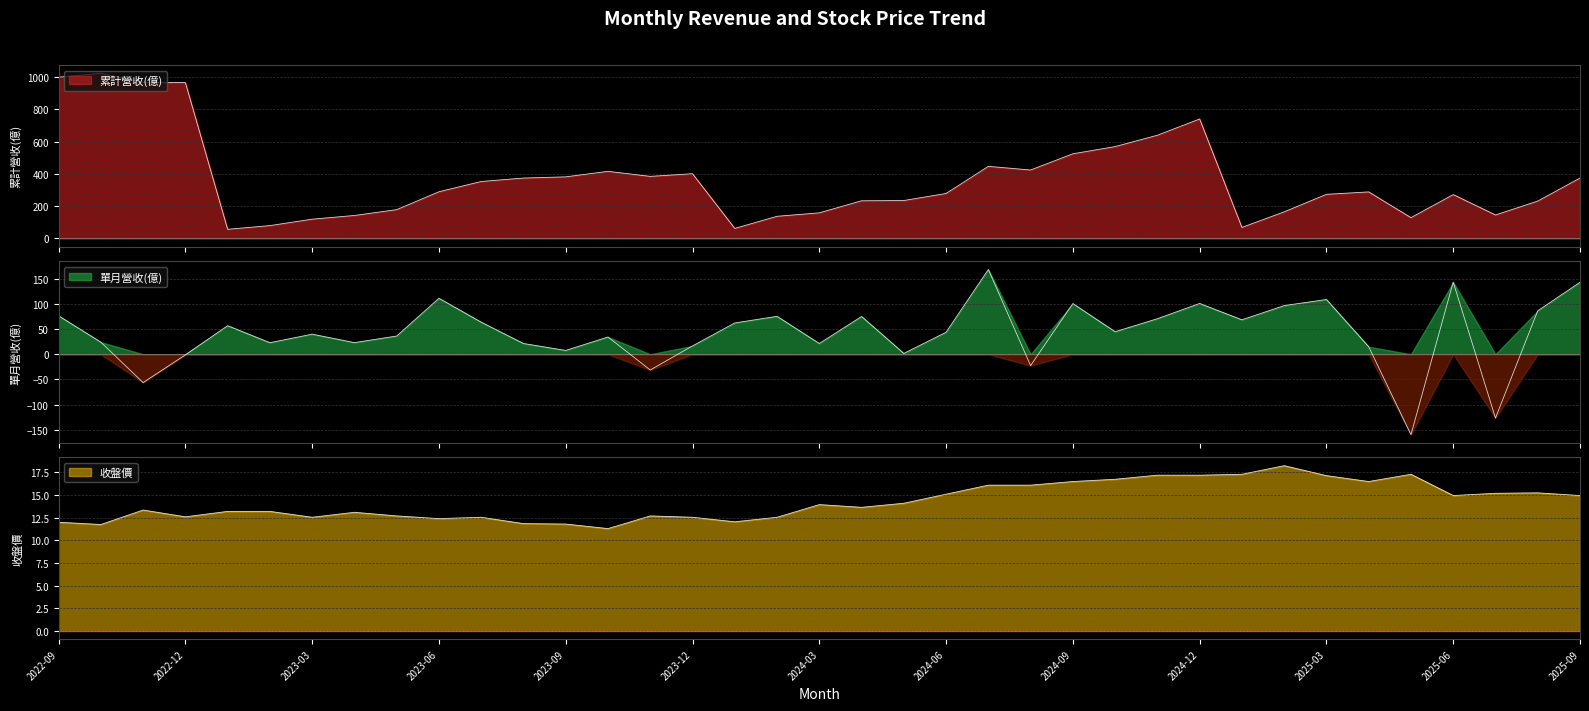

True or false: 單月營收(億) and 收盤價 cross at least once.

True